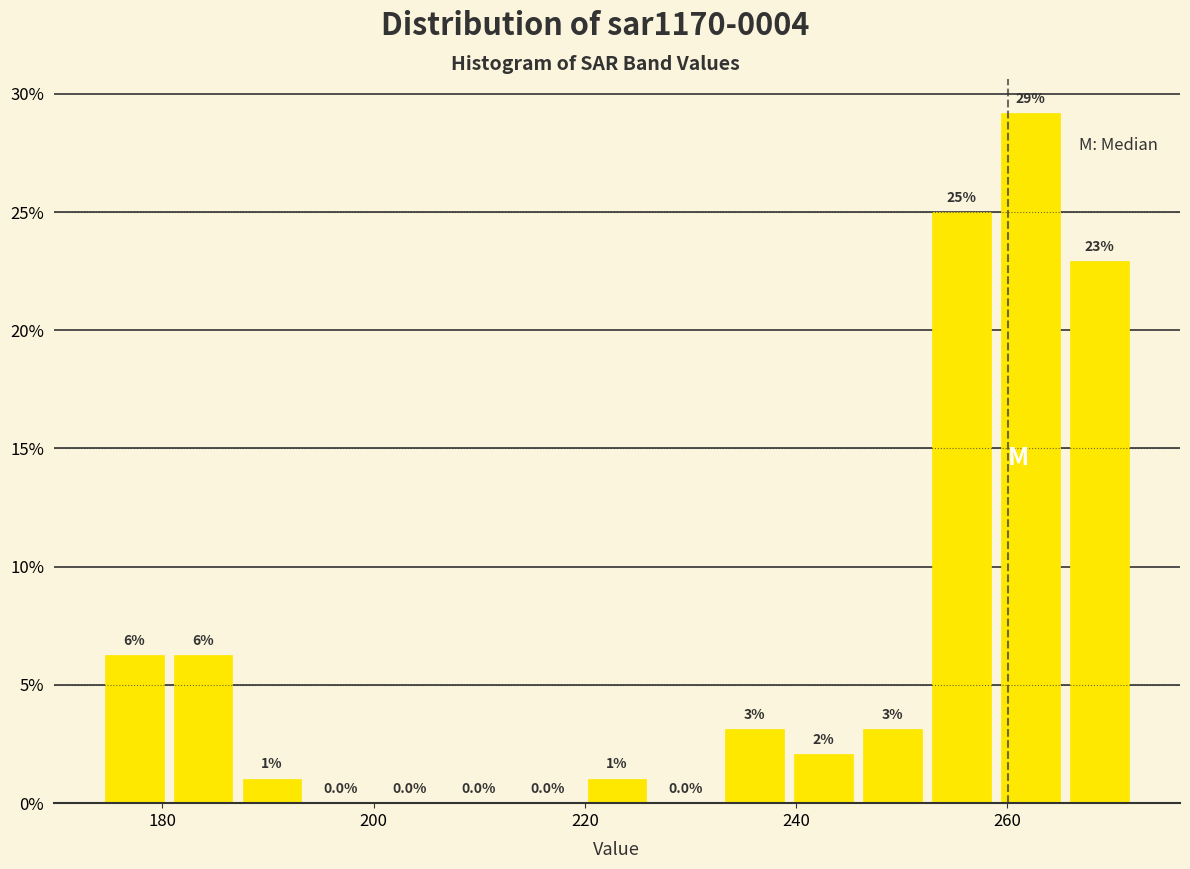

Read against the x-axis, roughly where is the centre of the tallest bar?

262